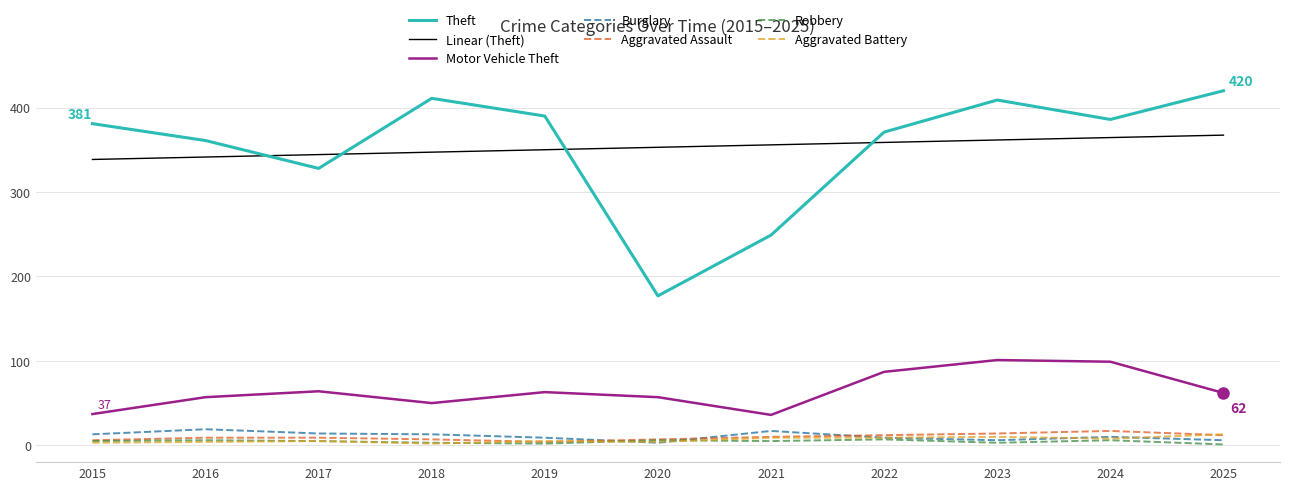

Is it true that Theft equals 563 at 2023?

False